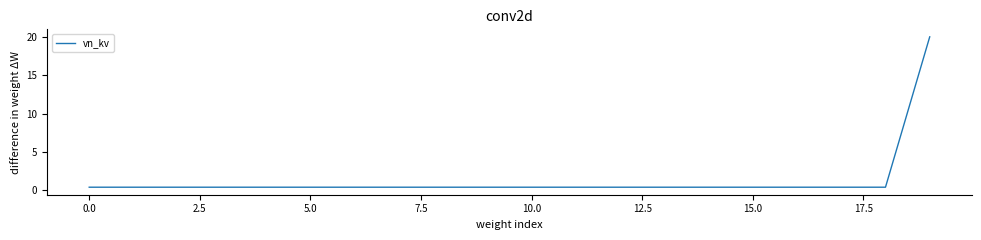

Reading left to right, extract all data points from this chart.

0.4	0.4	0.4	0.4	0.4	0.4	0.4	0.4	0.4	0.4	0.4	0.4	0.4	0.4	0.4	0.4	0.4	0.4	0.4	20.0